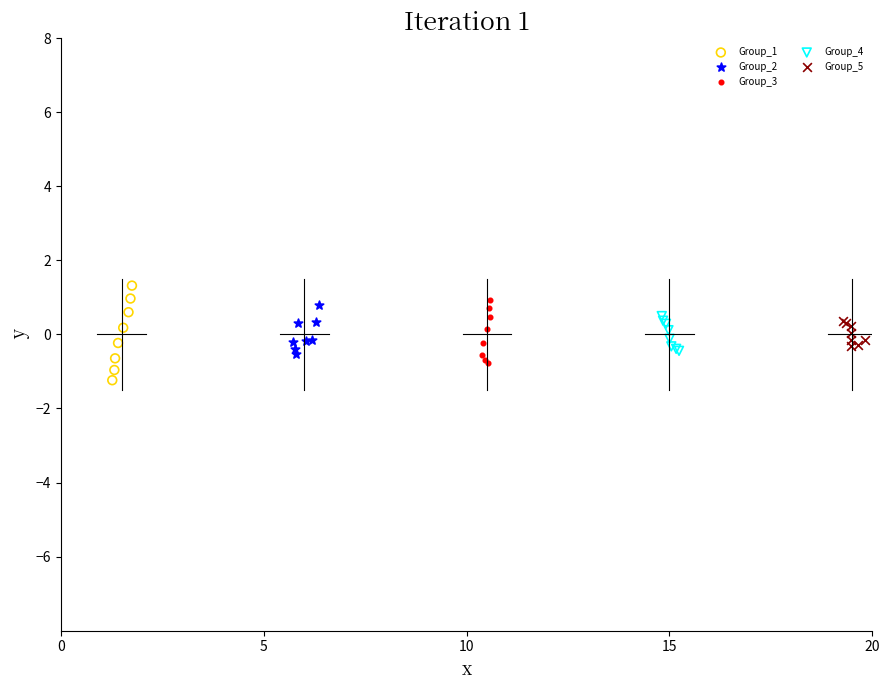

Which series reaches the minimum Y coordinate?

Group_1